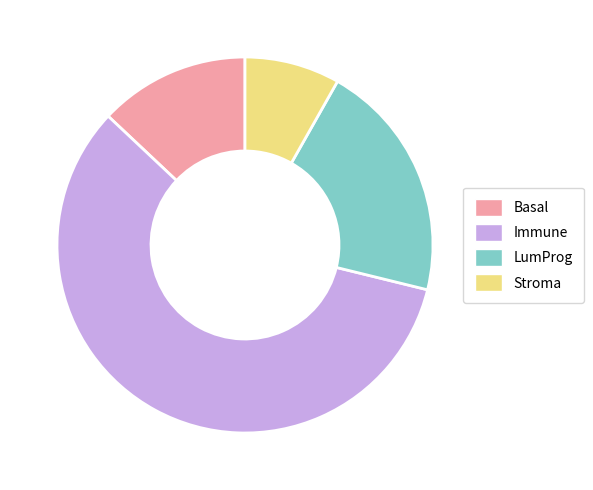

Count the number of slices in the pie.

4